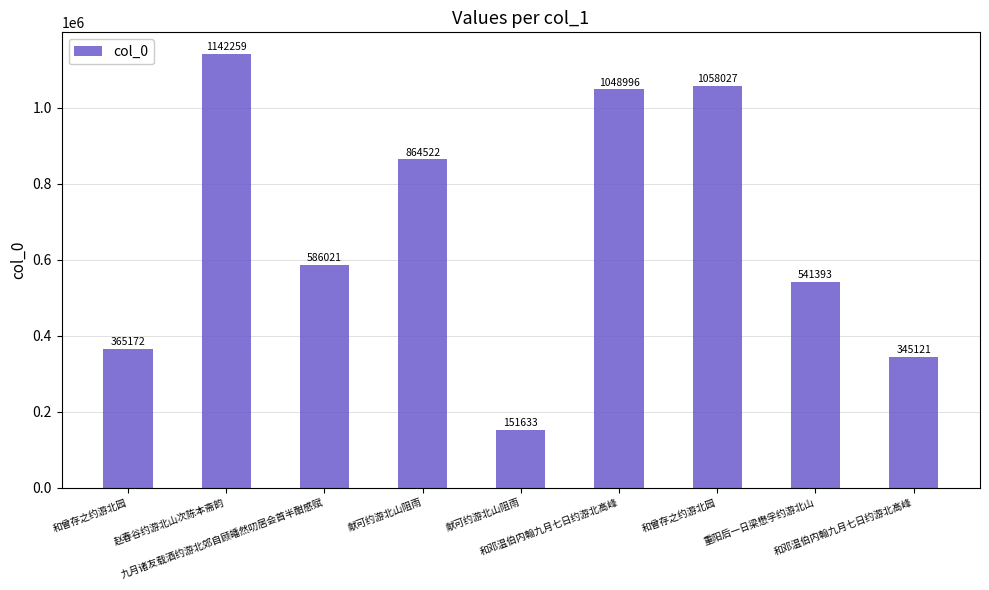

How many distinct data groups are displayed?

1